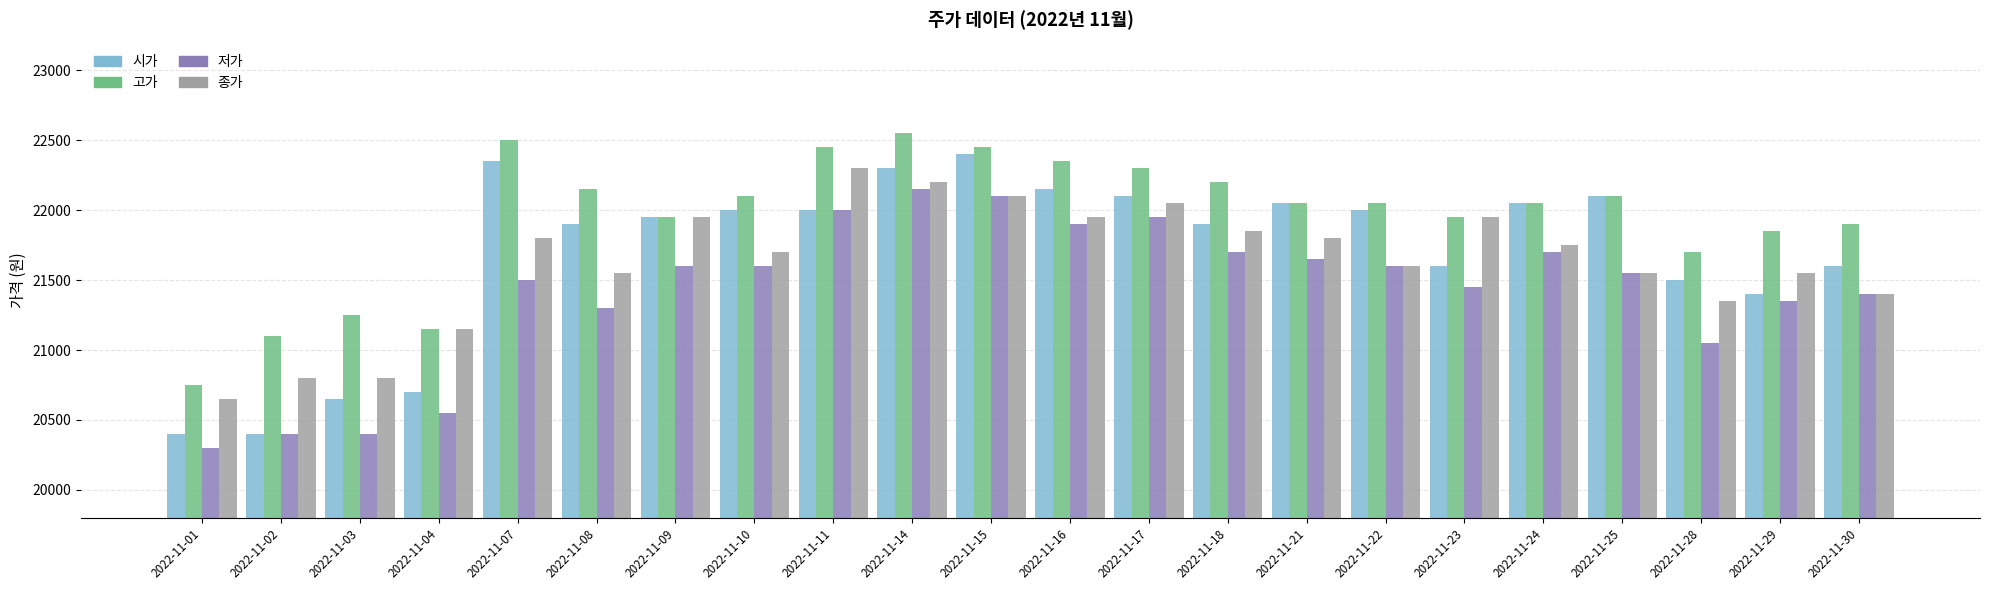

Count the number of data series in this chart.

4